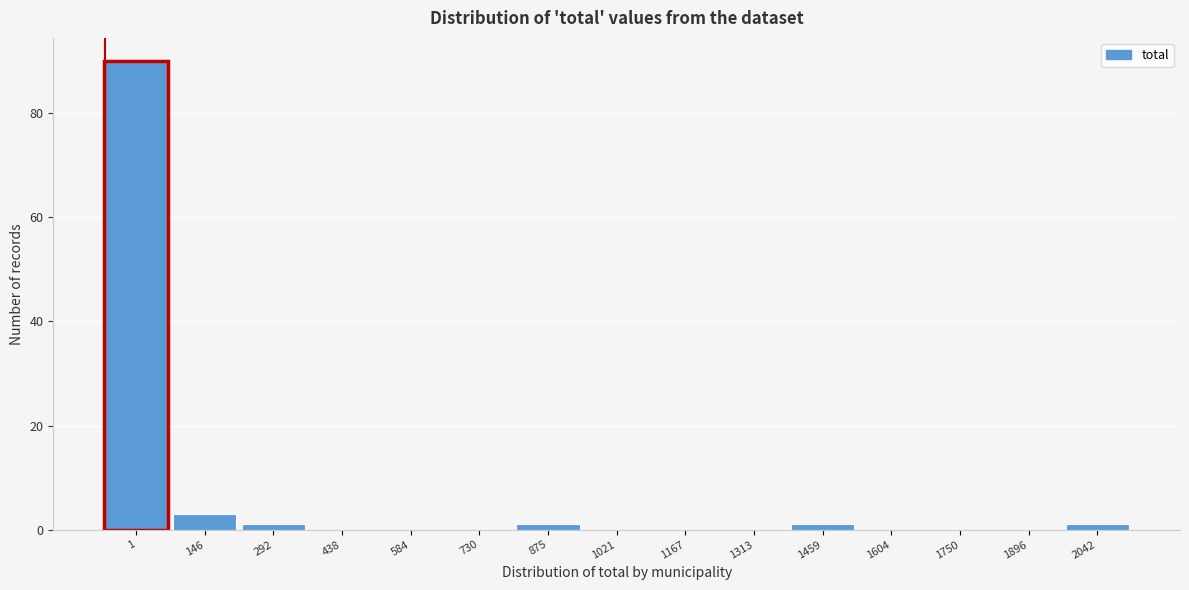

Reading right to left, what are all the values shown in this chart?

2042=1	1896=0	1750=0	1604=0	1459=1	1313=0	1167=0	1021=0	875=1	730=0	584=0	438=0	292=1	146=3	1=90